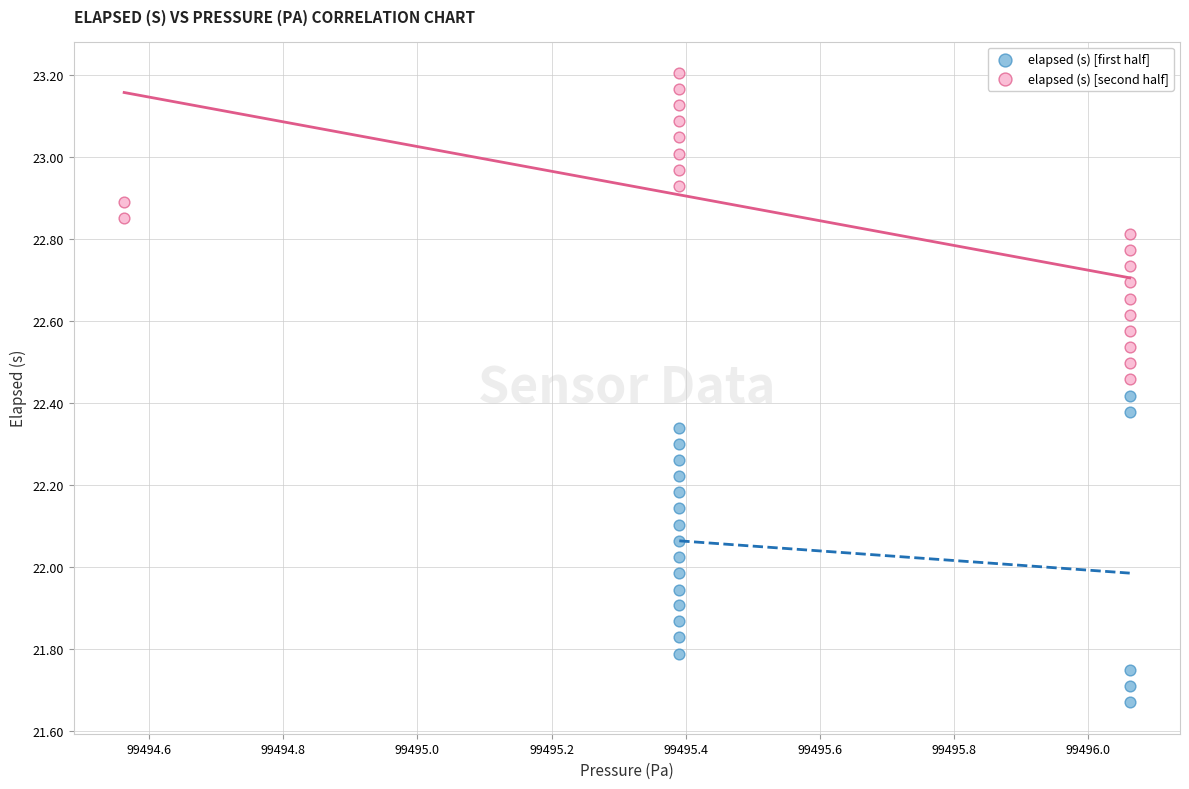

Which series contains the highest Y value?

elapsed (s) [second half]